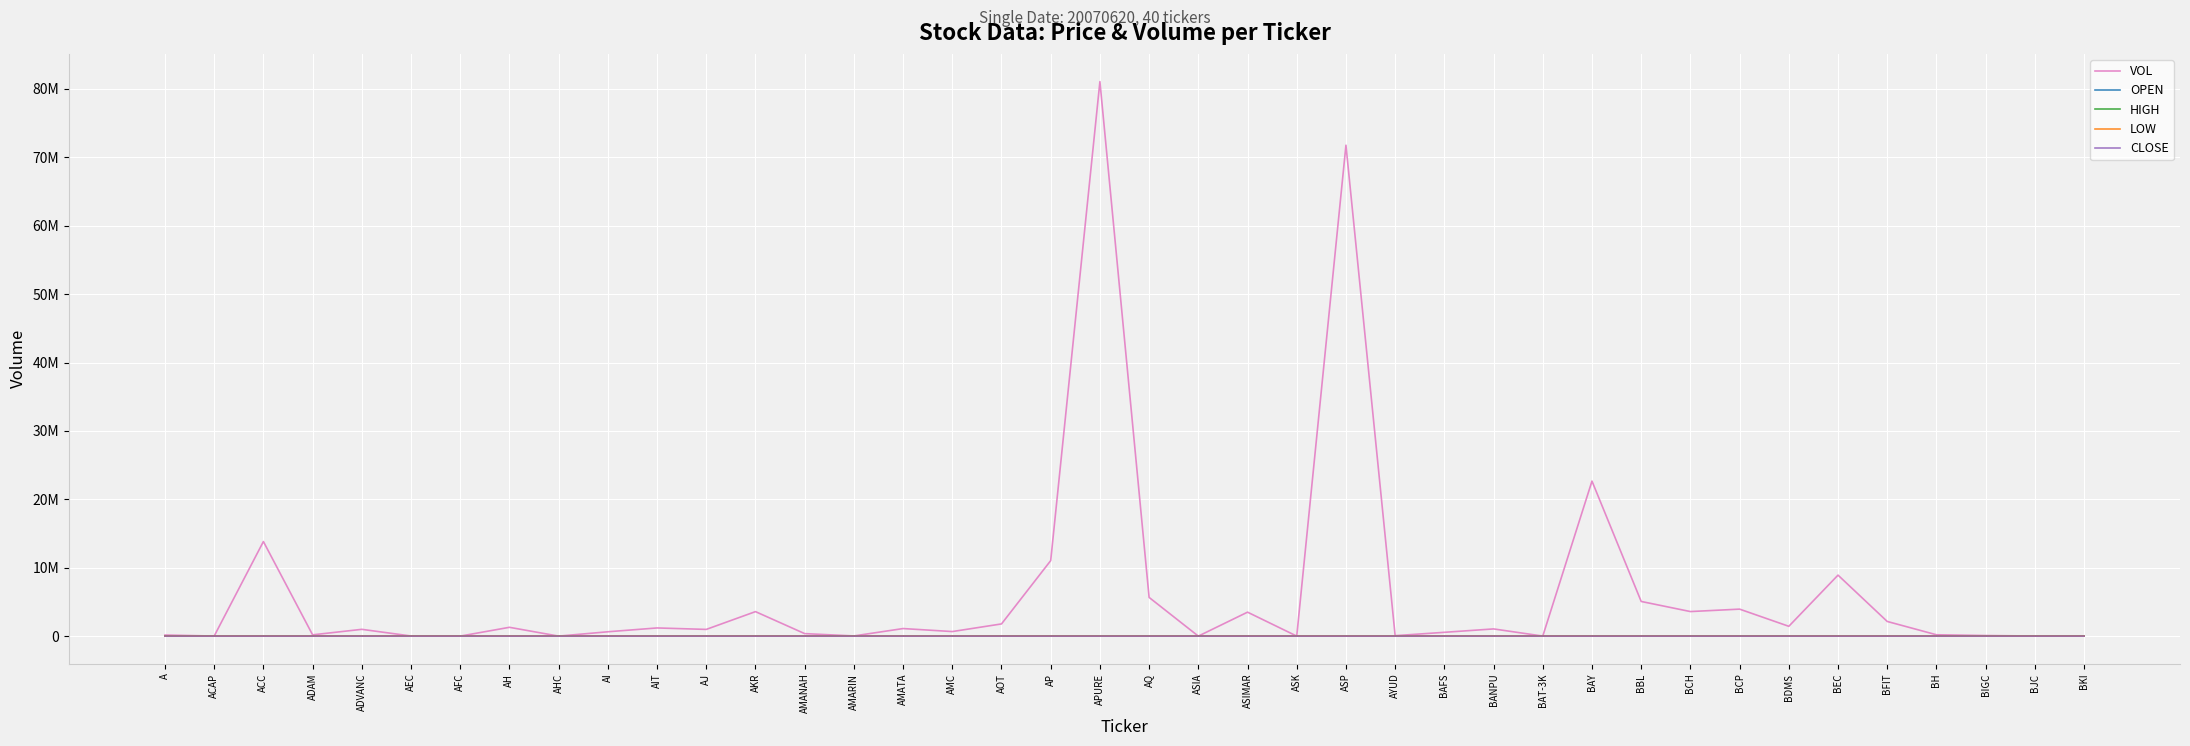

Which series changed the most between AKR and AMATA?

VOL